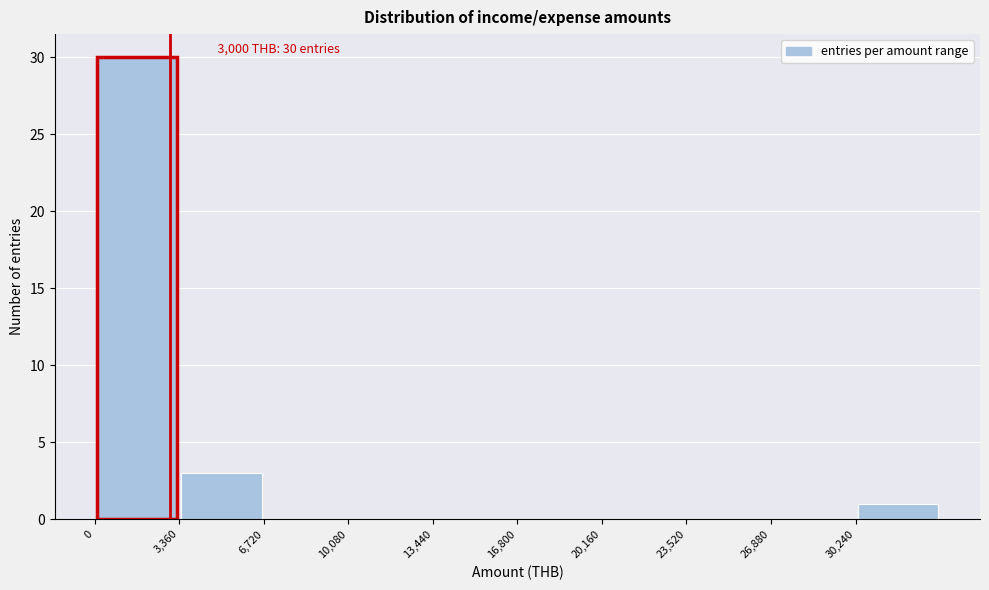

Which range on the x-axis has the tallest bar?

0 to 3500